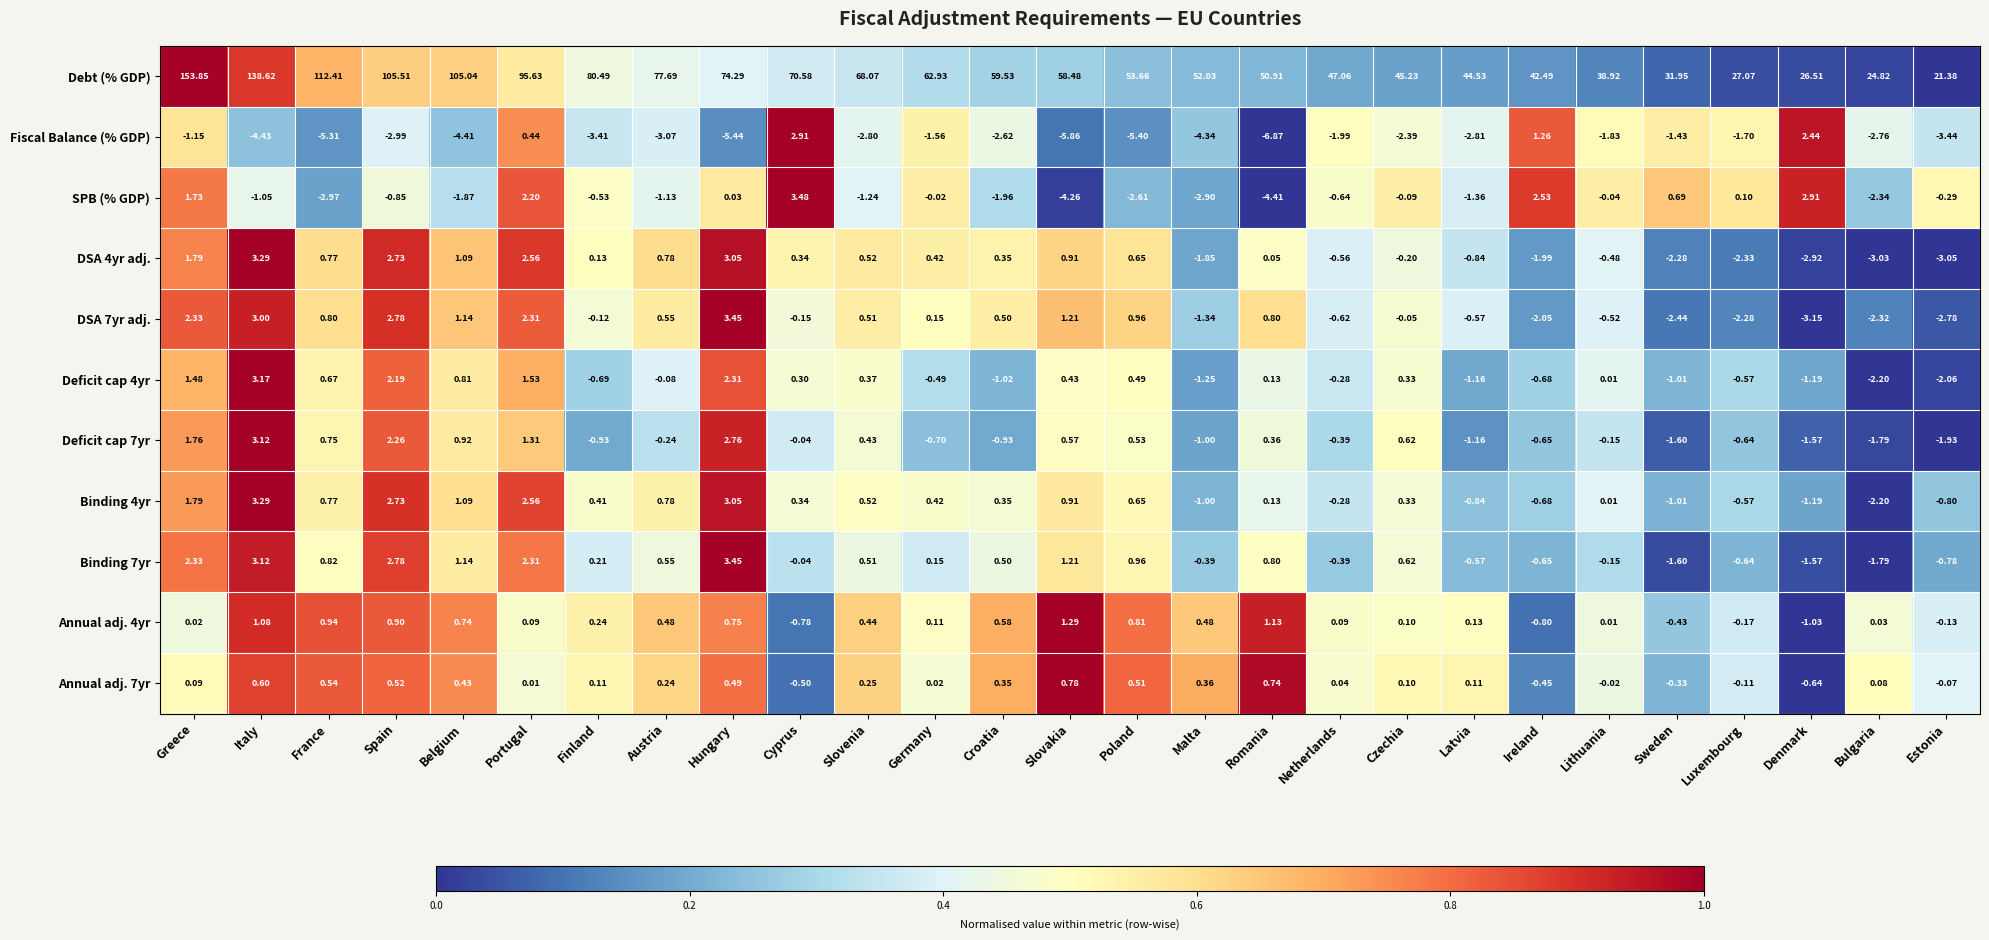

At which category does the chart reach its minimum across all series?

Romania